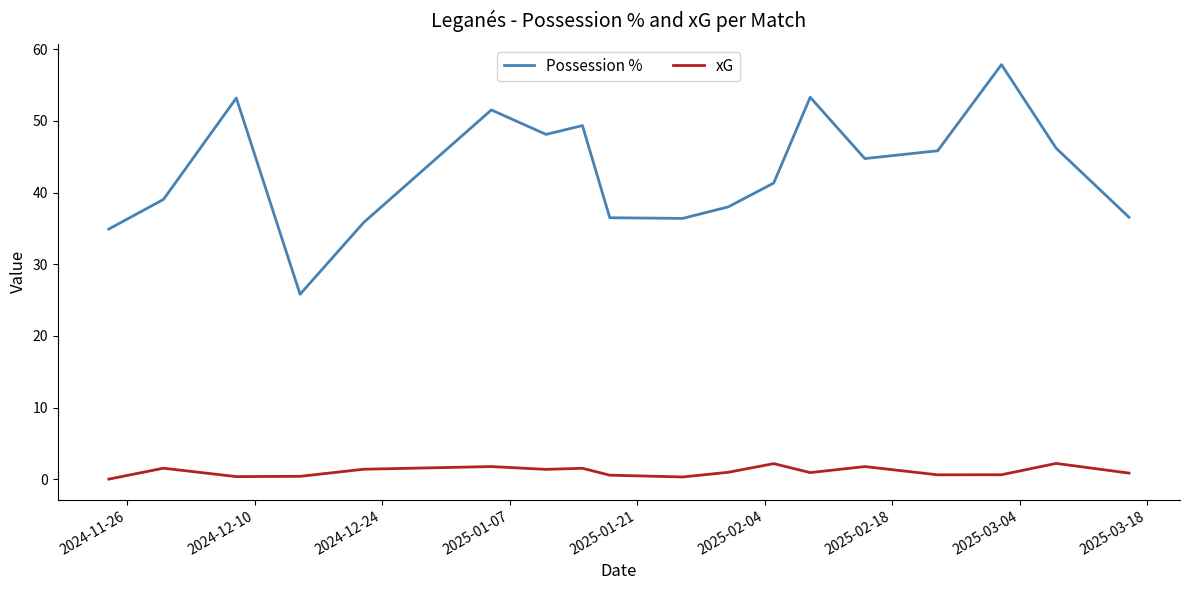

What is the difference between the maximum and minimum values in the Possession % series?

32.0